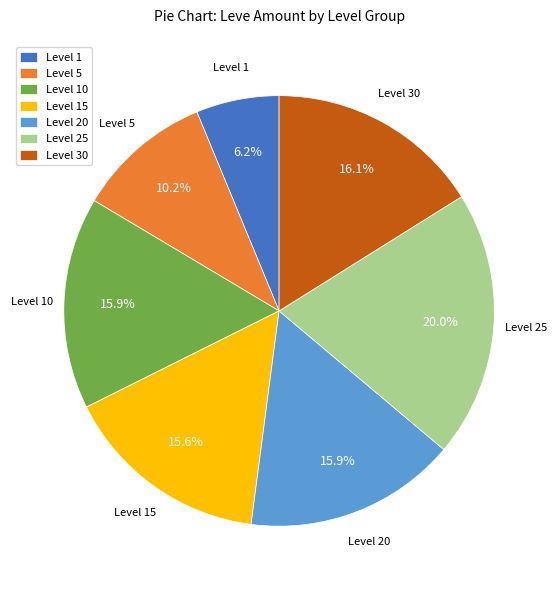

Is Level 1 the majority of the pie?

No